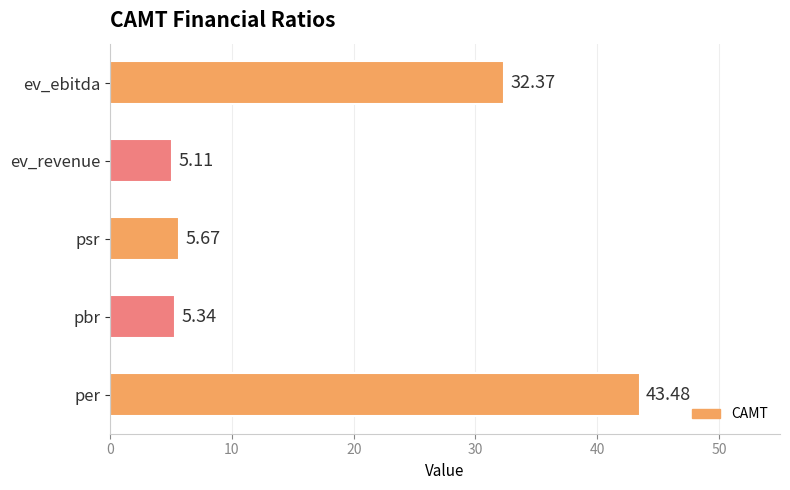

What is the smallest value displayed?

5.1